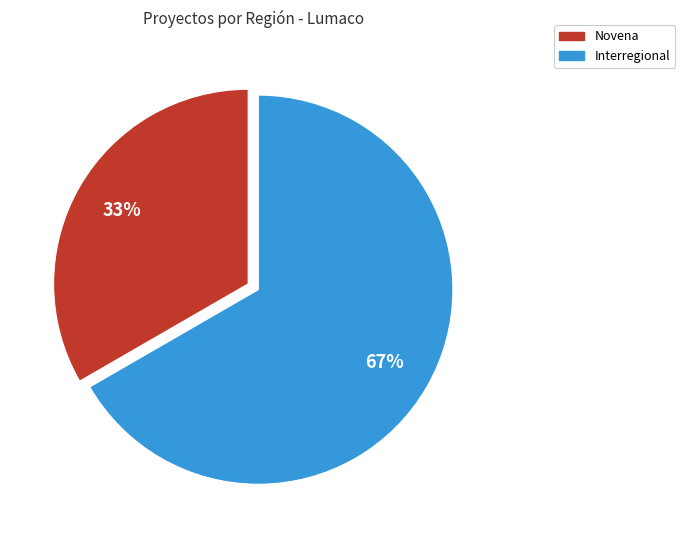

Which has a higher value, Interregional or Novena?

Interregional